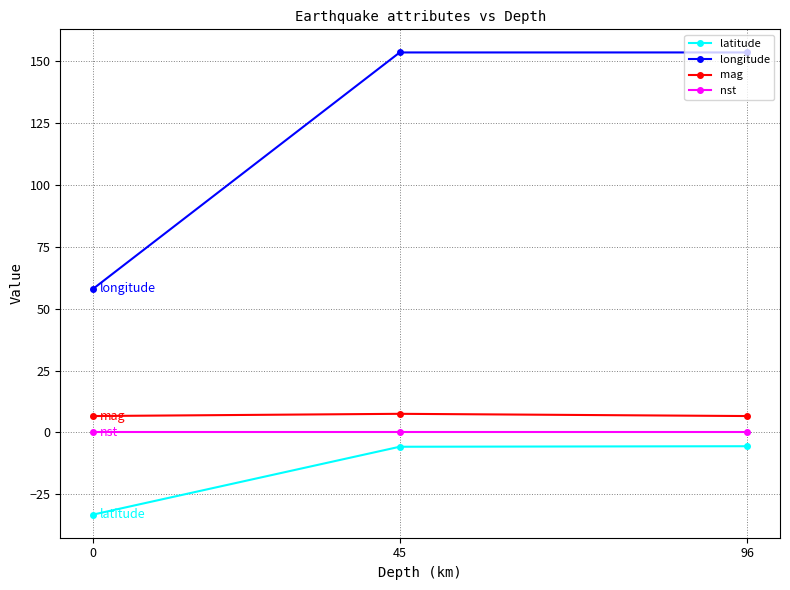

Between 45 and 0, which is larger?

45